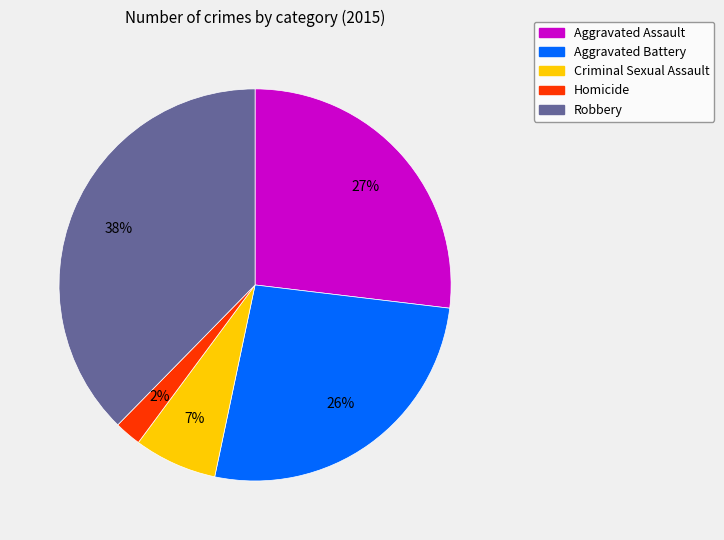

Does Homicide account for over 50% of the chart?

No